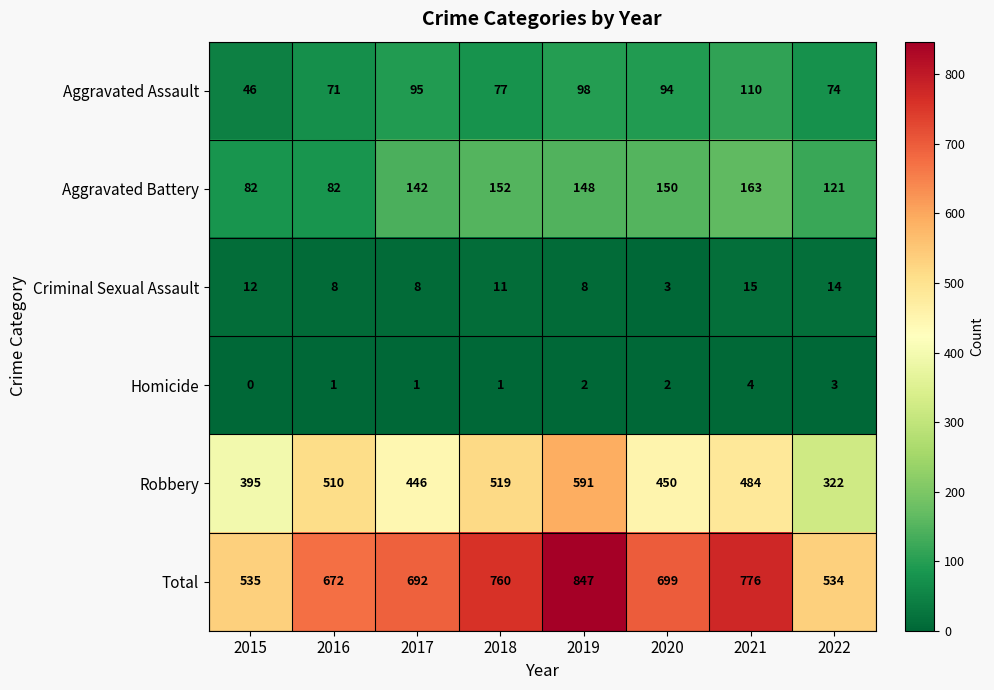

Which series has the largest total across all categories?

Total